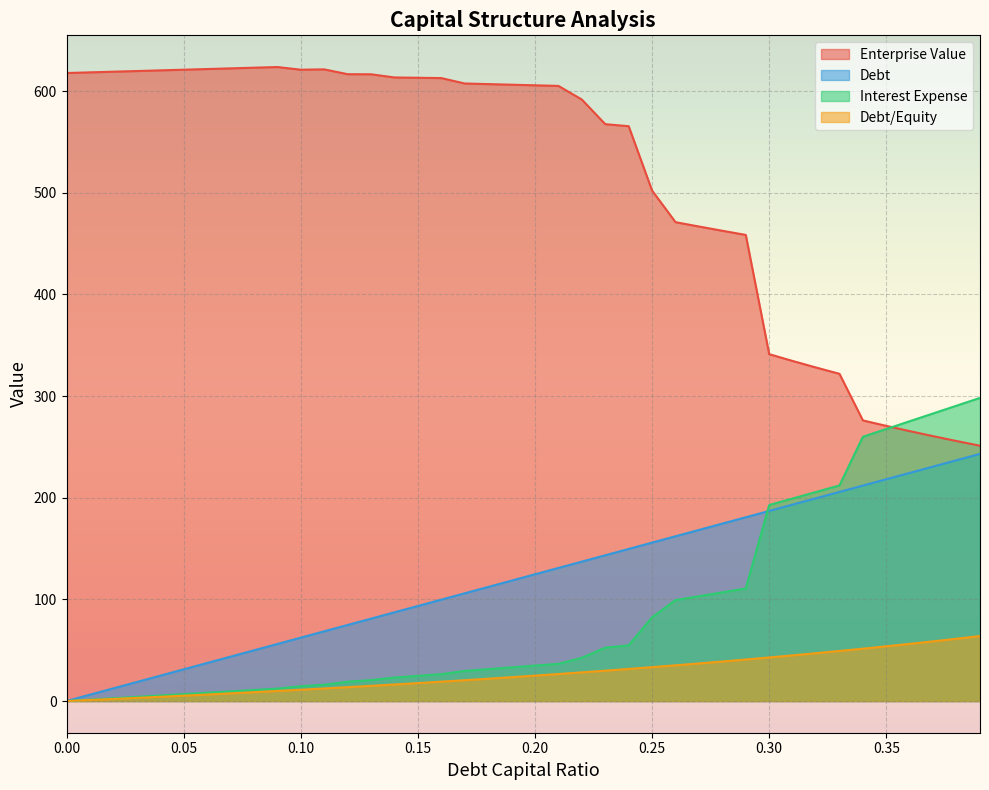

Reading right to left, list all the values displayed in this chart.

debt_capital: 0.39=243.2	0.38=236.9	0.37=230.7	0.36=224.5	0.35=218.2	0.34=212.0	0.33=205.7	0.32=199.5	0.31=193.3	0.3=187.0	0.29=180.8	0.28=174.6	0.27=168.3	0.26=162.1	0.25=155.9	0.24=149.6	0.23=143.4	0.22=137.2	0.21=130.9	0.2=124.7	0.19=118.5	0.18=112.2	0.17=106.0	0.16=99.8	0.15=93.5	0.14=87.3	0.13=81.1	0.12=74.8	0.11=68.6	0.1=62.3	0.09=56.1	0.08=49.9	0.07=43.6	0.06=37.4	0.05=31.2	0.04=24.9	0.03=18.7	0.02=12.5	0.01=6.2	0=0.0
enterprise_value: 0.39=251.2	0.38=255.8	0.37=260.6	0.36=265.6	0.35=270.7	0.34=276.1	0.33=321.9	0.32=328.1	0.31=334.6	0.3=341.3	0.29=458.6	0.28=462.7	0.27=466.9	0.26=471.1	0.25=502.2	0.24=565.6	0.23=567.6	0.22=591.8	0.21=605.2	0.2=605.8	0.19=606.4	0.18=607.0	0.17=607.6	0.16=612.9	0.15=613.2	0.14=613.5	0.13=616.7	0.12=616.8	0.11=621.5	0.1=621.2	0.09=623.8	0.08=623.1	0.07=622.5	0.06=621.8	0.05=621.2	0.04=620.5	0.03=619.8	0.02=619.2	0.01=618.5	0=617.9
debt: 0.39=63.9	0.38=61.3	0.37=58.7	0.36=56.2	0.35=53.8	0.34=51.5	0.33=49.3	0.32=47.1	0.31=44.9	0.3=42.9	0.29=40.8	0.28=38.9	0.27=37.0	0.26=35.1	0.25=33.3	0.24=31.6	0.23=29.9	0.22=28.2	0.21=26.6	0.2=25.0	0.19=23.5	0.18=22.0	0.17=20.5	0.16=19.0	0.15=17.6	0.14=16.3	0.13=14.9	0.12=13.6	0.11=12.4	0.1=11.1	0.09=9.9	0.08=8.7	0.07=7.5	0.06=6.4	0.05=5.3	0.04=4.2	0.03=3.1	0.02=2.0	0.01=1.0	0=0.0
interest_expense: 0.39=298.2	0.38=290.6	0.37=282.9	0.36=275.3	0.35=267.7	0.34=260.0	0.33=212.1	0.32=205.7	0.31=199.3	0.3=192.8	0.29=110.8	0.28=106.9	0.27=103.1	0.26=99.3	0.25=82.4	0.24=54.8	0.23=52.5	0.22=42.5	0.21=36.6	0.2=34.9	0.19=33.1	0.18=31.4	0.17=29.6	0.16=26.4	0.15=24.8	0.14=23.1	0.13=20.6	0.12=19.0	0.11=16.0	0.1=14.6	0.09=12.2	0.08=10.9	0.07=9.5	0.06=8.1	0.05=6.8	0.04=5.4	0.03=4.1	0.02=2.7	0.01=1.4	0=0.0